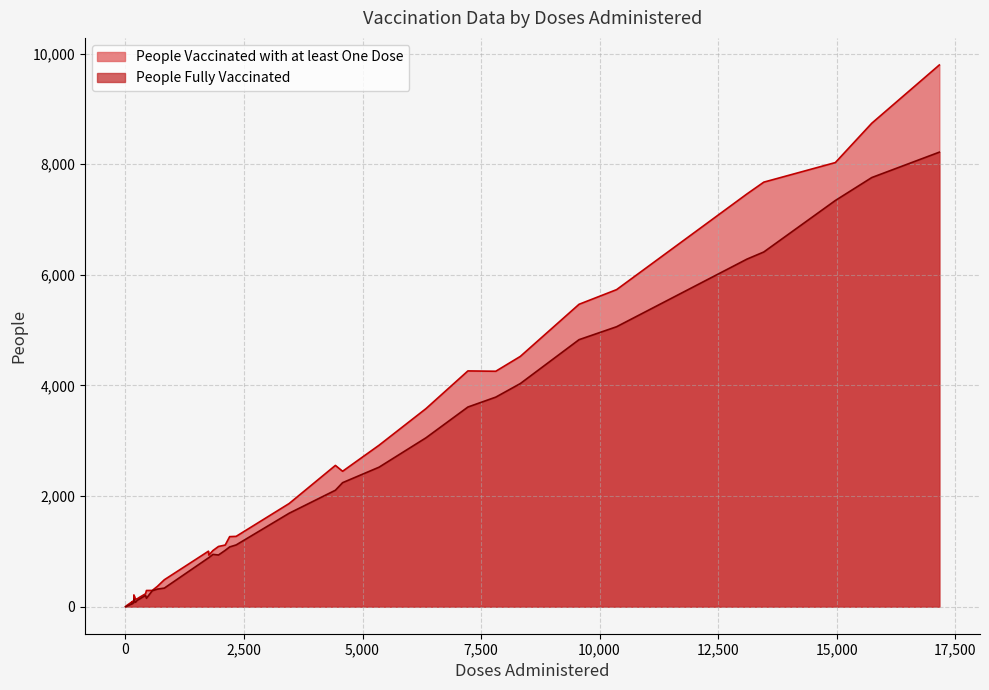

Where is the first local minimum for People Vaccinated with at least One Dose?

5